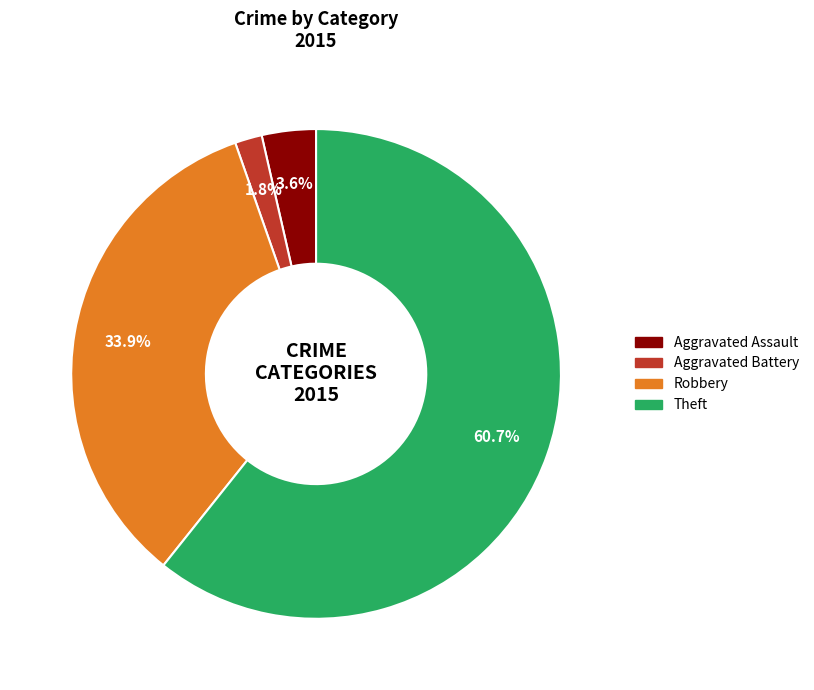

Does any single category account for the majority?

Yes